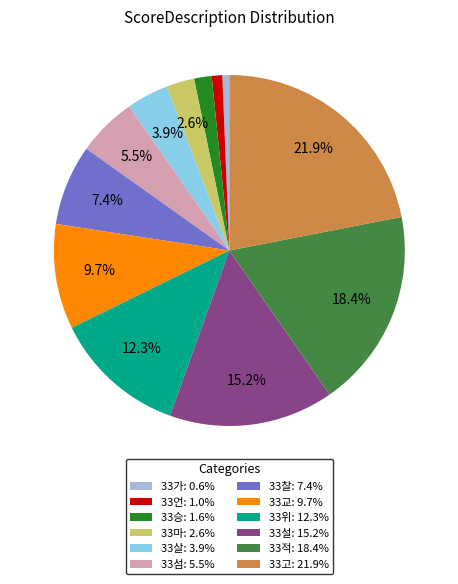

To the nearest percent, what is the combined percentage of 33가 and 33언?

2%